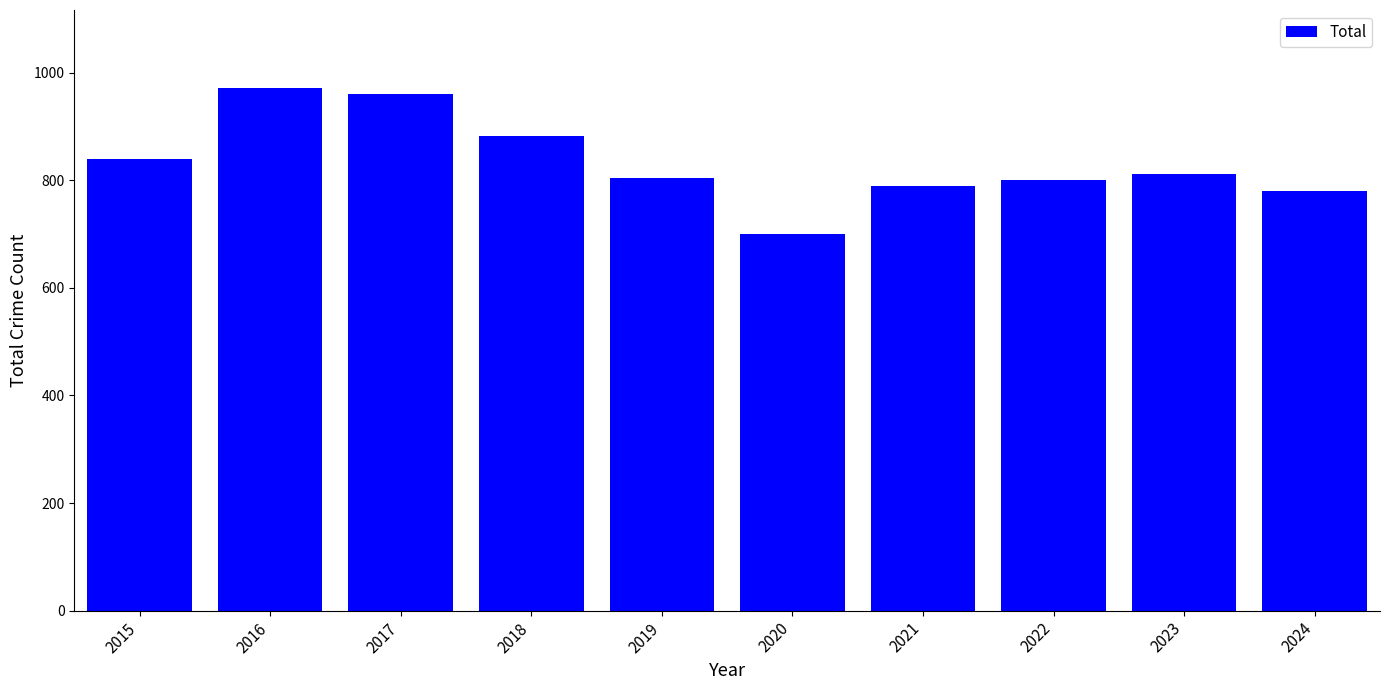

What is the value of the 5th bar from the left?

805